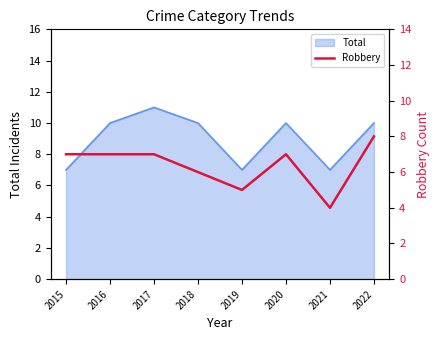

True or false: Total has a value of 7 at 2021.

True